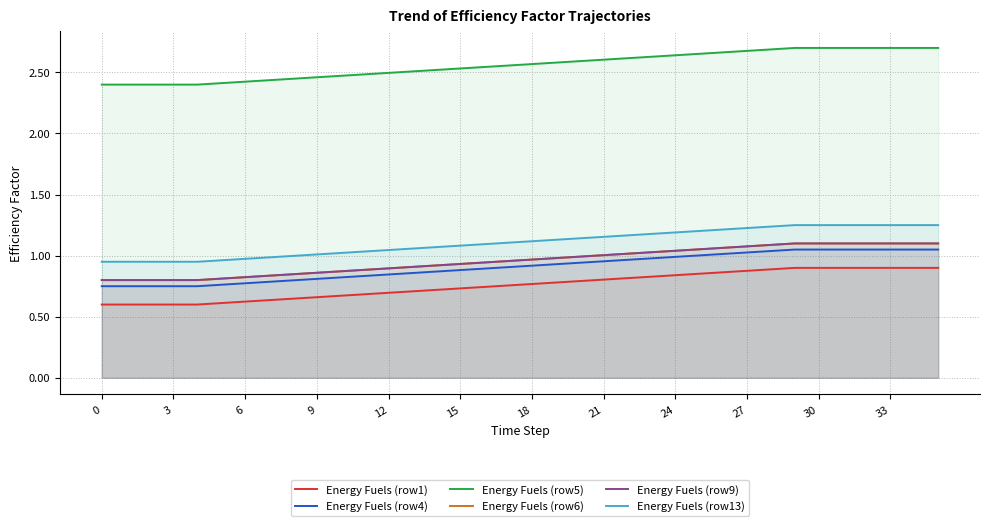

What is the difference between the Energy Fuels (row13) values at 28 and 6?

0.3